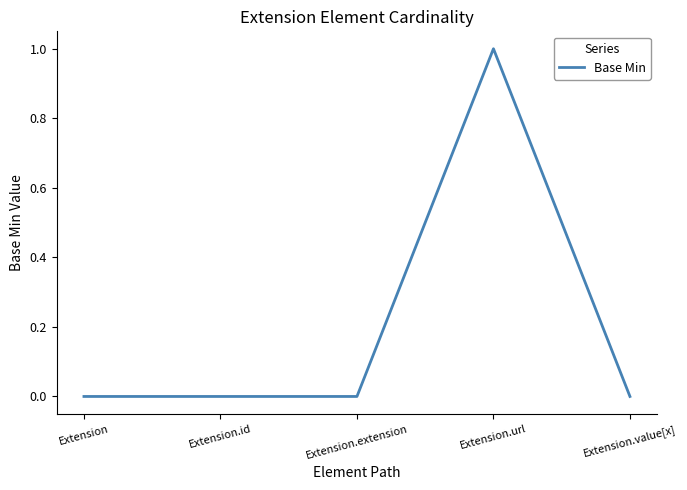

Count the number of categories in the chart.

5